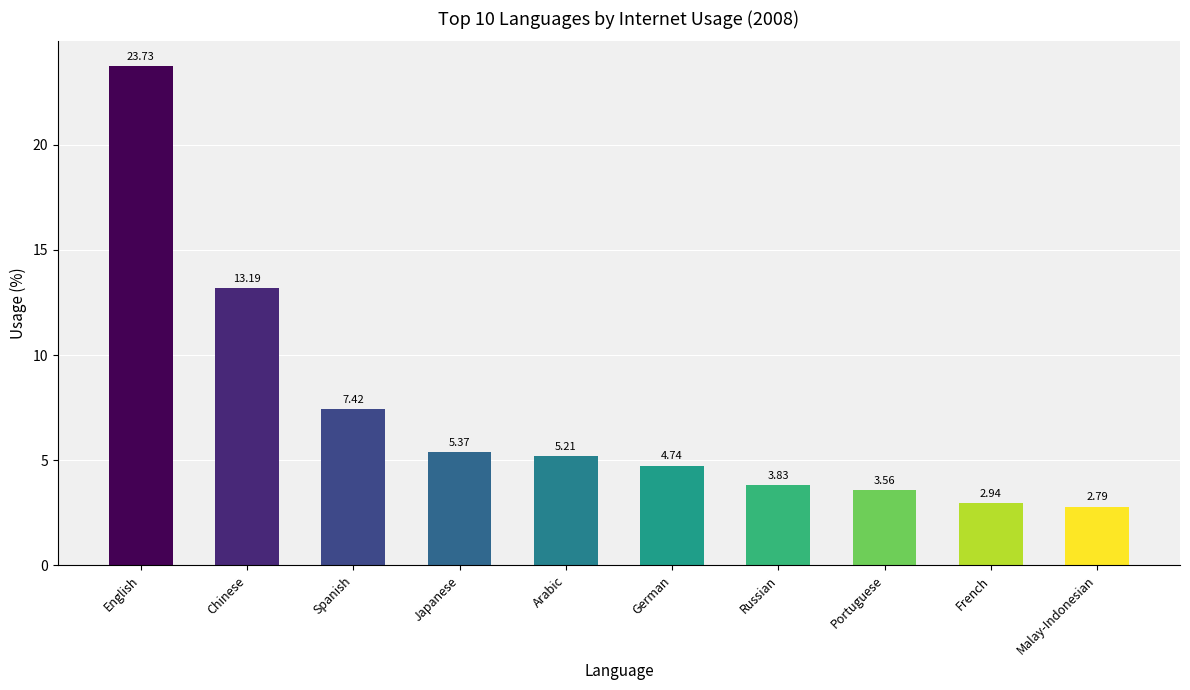

Does the chart contain any negative values?

No